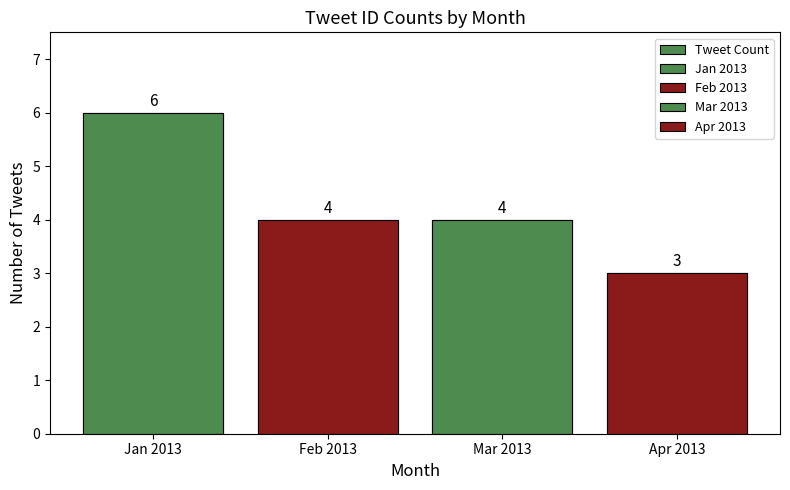

Approximately how many times larger is the value at Apr 2013 compared to Feb 2013?

0.8